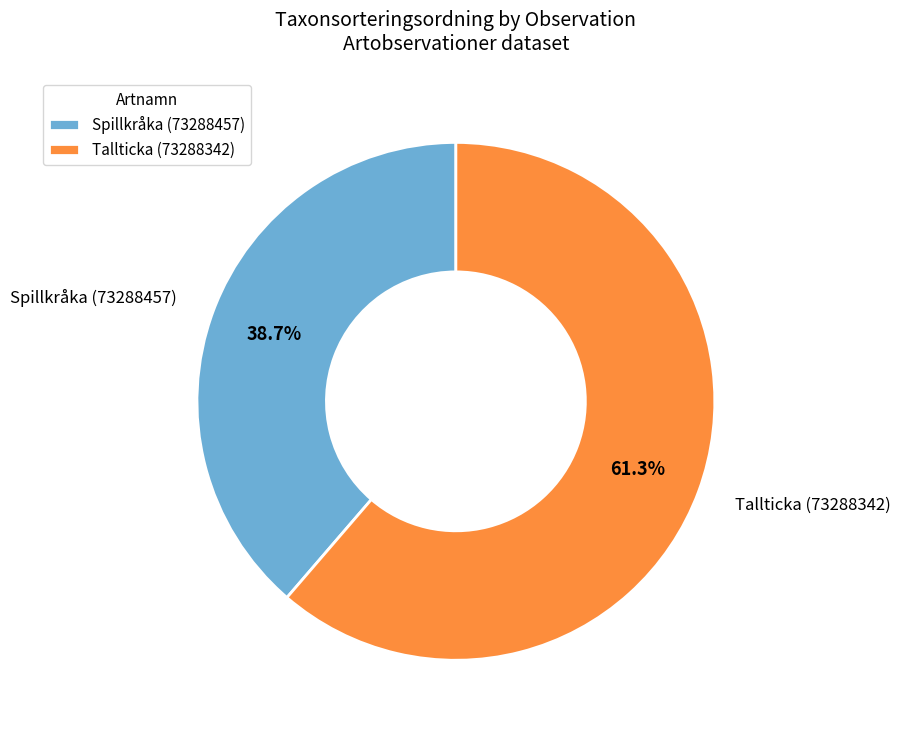

What is the majority slice?

Tallticka (73288342)